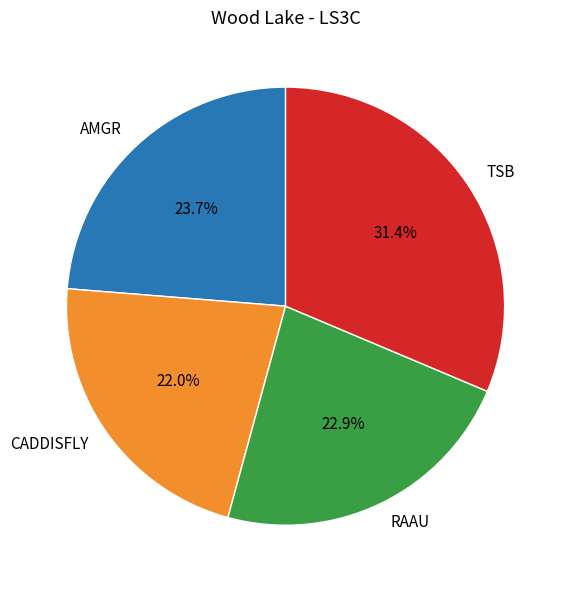

The RAAU slice represents 23% of the pie. True or false?

True